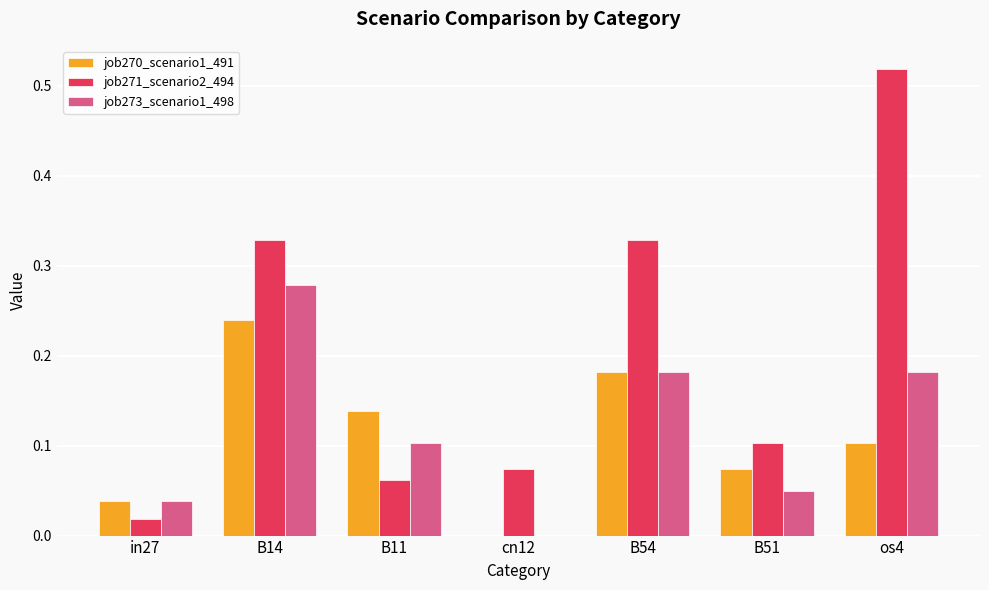

Which series changed the most between B14 and B51?

job273_scenario1_498